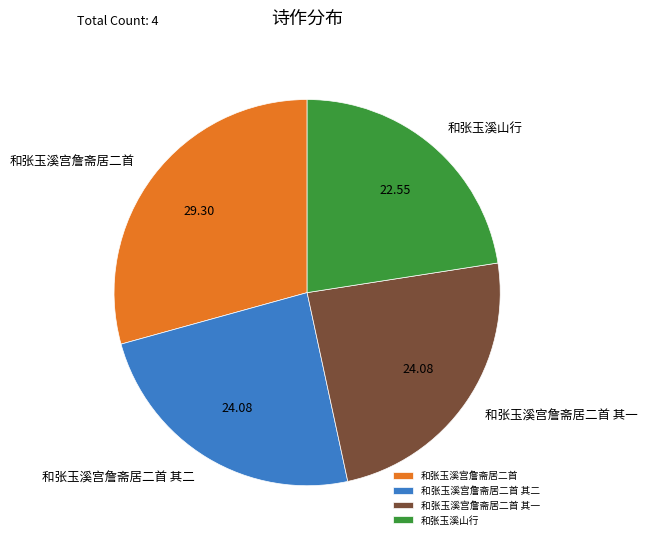

Which category has the biggest portion of the pie?

和张玉溪宫詹斋居二首